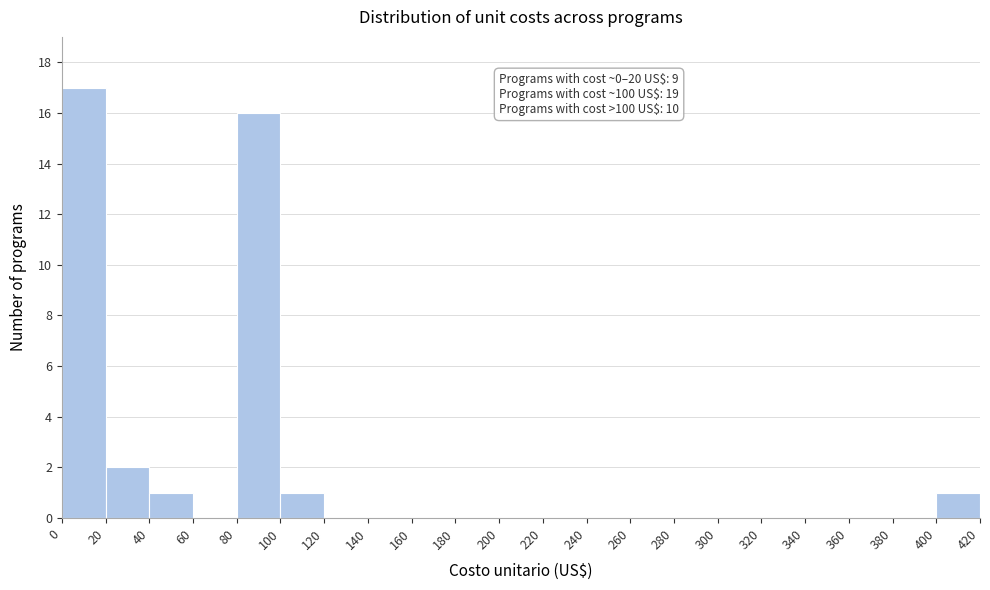

Which range on the x-axis has the tallest bar?

0 to 20